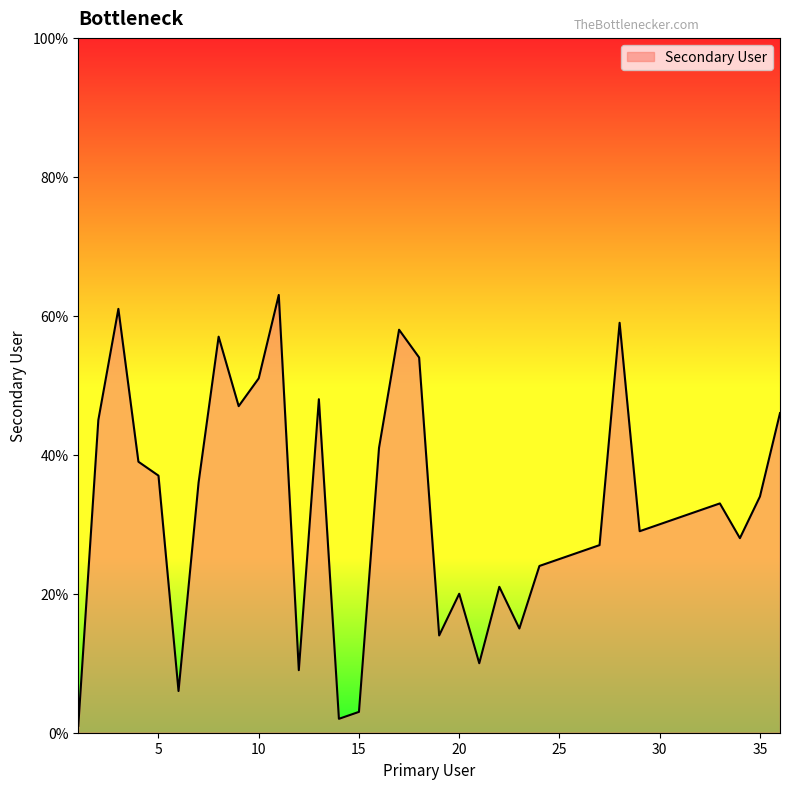

What is the greatest value displayed?

63